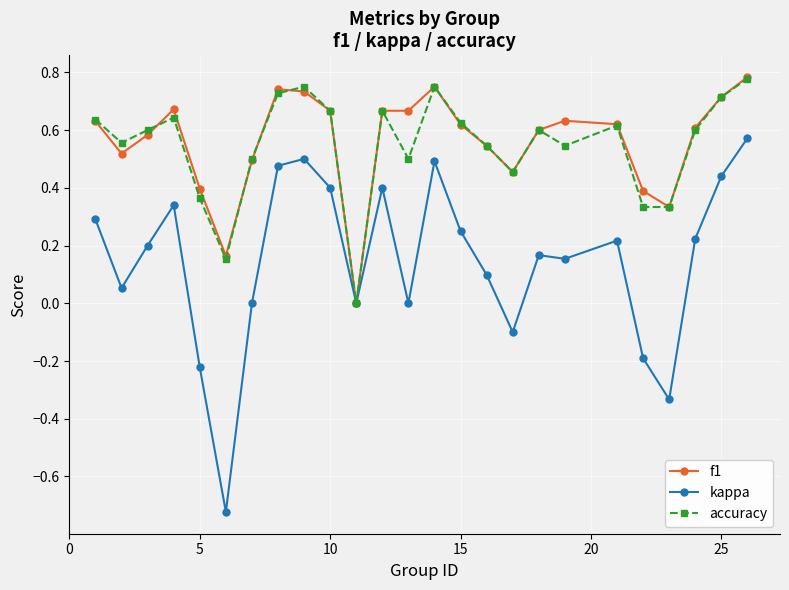

Count the number of categories in the chart.

25